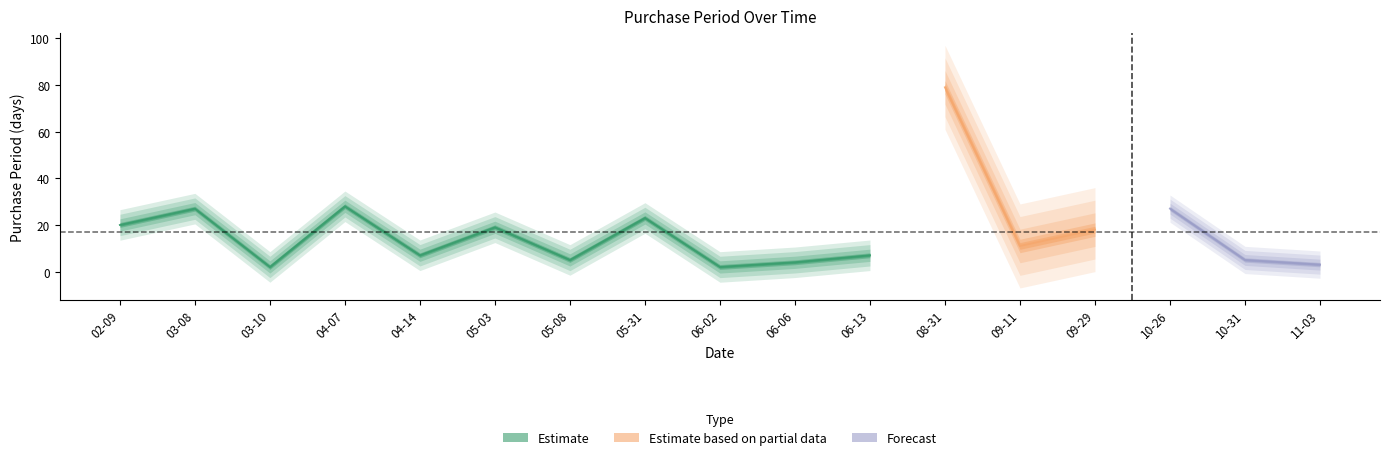

List the labels in order of value, smallest first.

2017-03-10, 2017-06-02, 2017-11-03, 2017-06-06, 2017-05-08, 2017-10-31, 2017-04-14, 2017-06-13, 2017-09-11, 2017-09-29, 2017-05-03, 2017-02-09, 2017-05-31, 2017-03-08, 2017-10-26, 2017-04-07, 2017-08-31